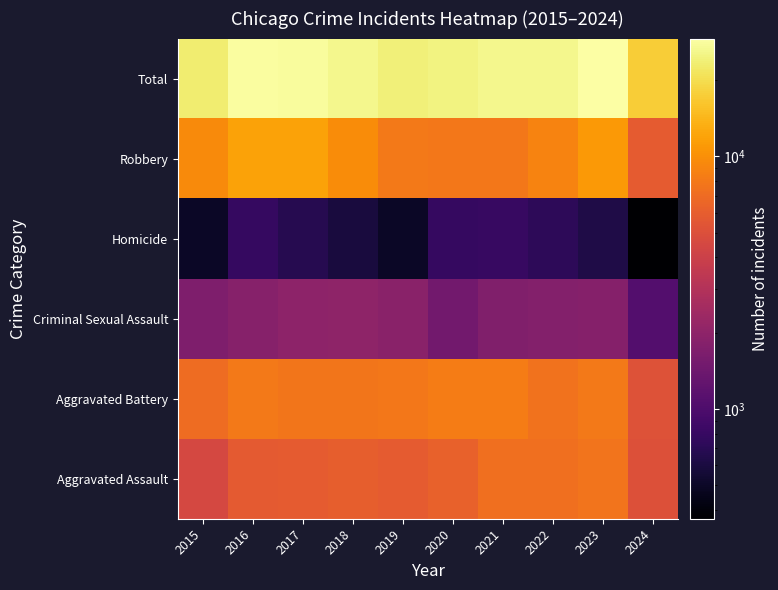

How many series are shown in this chart?

6